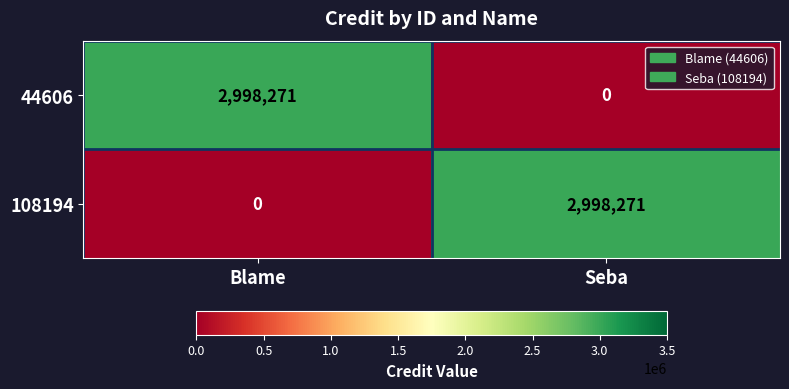

What is the spread (max minus min) of values at Blame?

2998271